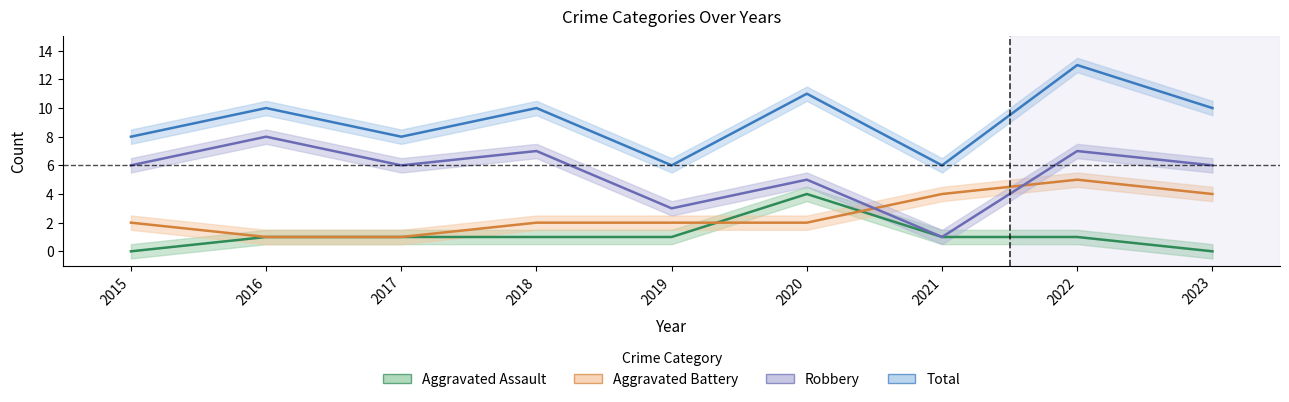

What is the average value of the Aggravated Assault series?

1